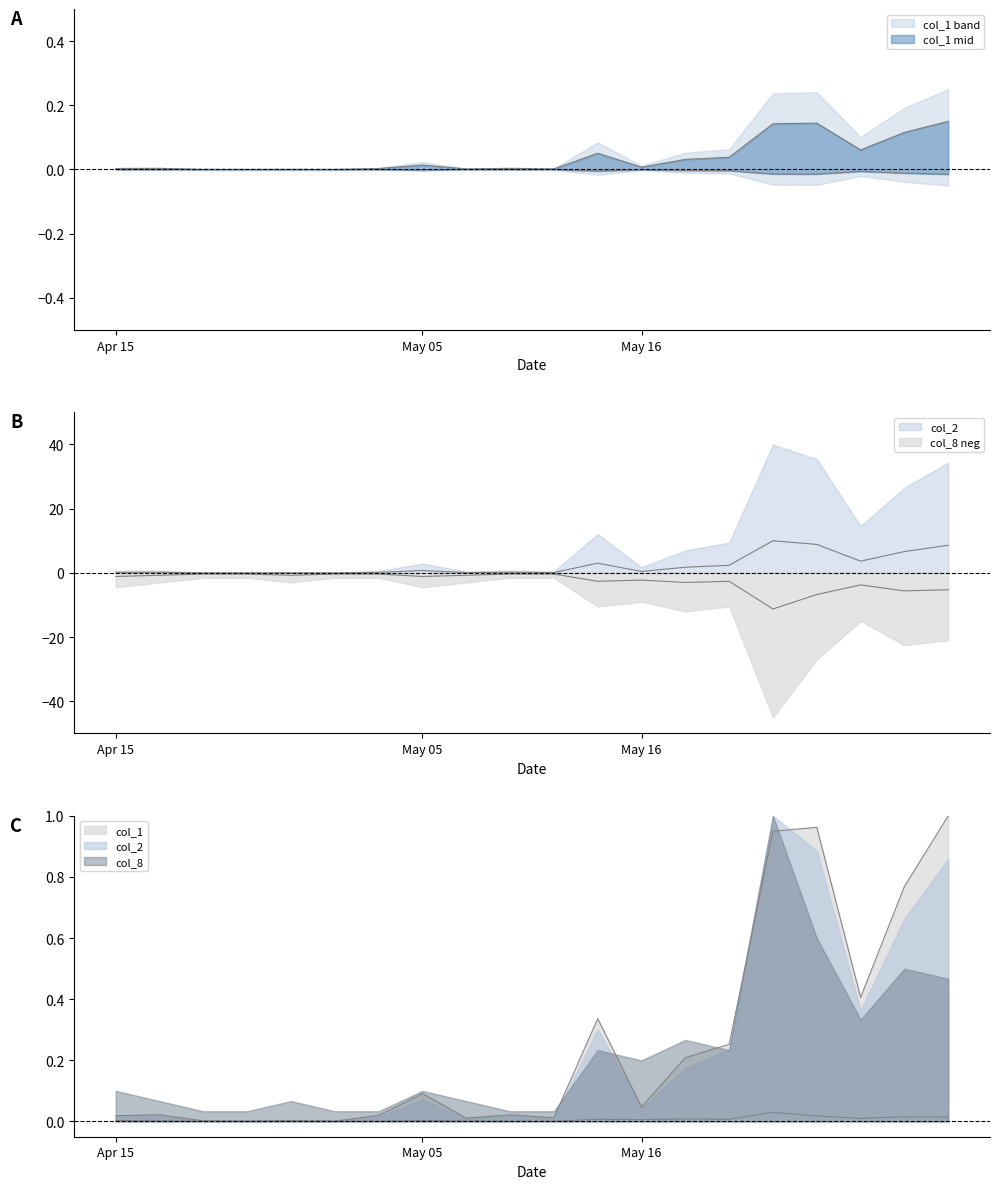

In col_8, how many points are lower than both neighbors (excluding endpoints)?

6